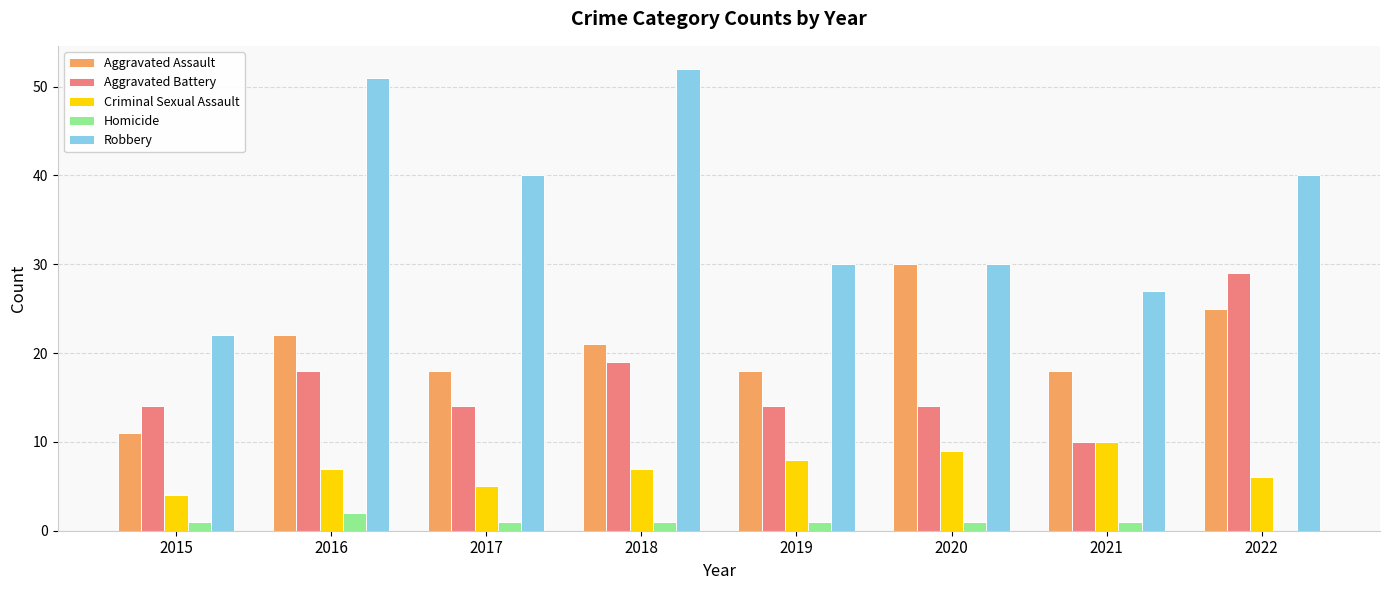

How many groups of bars are there?

8